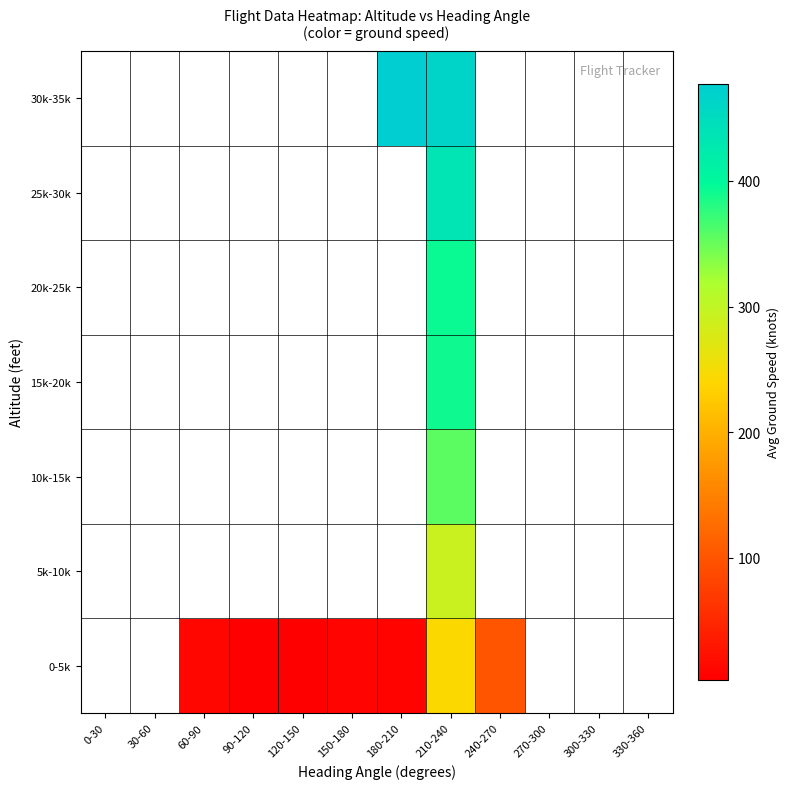

At 90-120, list the series in order from largest to smallest.

0-5k, 5k-10k, 10k-15k, 15k-20k, 20k-25k, 25k-30k, 30k-35k